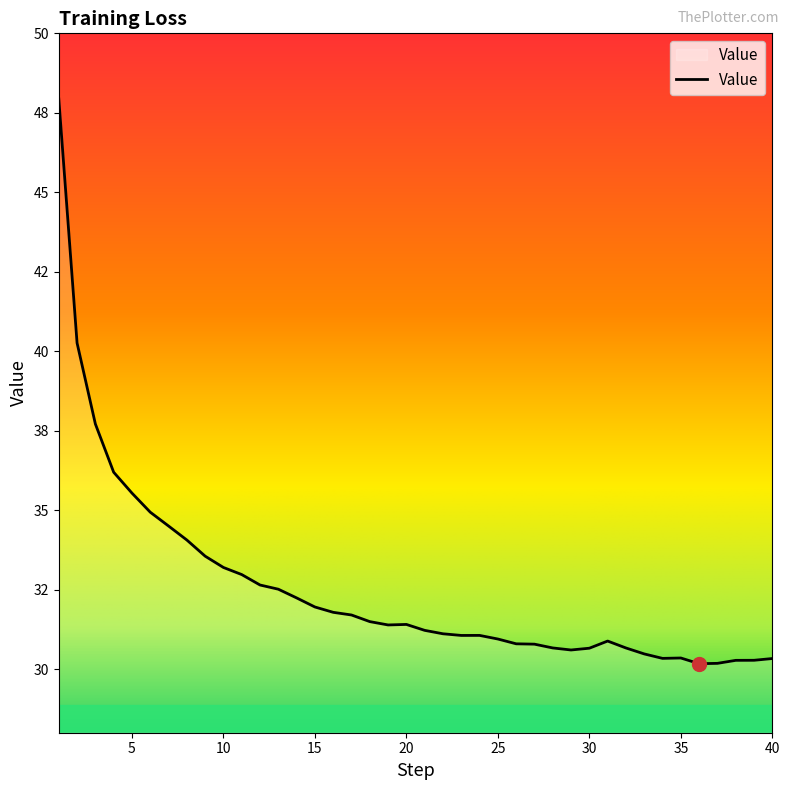

Reading left to right, what are all the values shown in this chart?

1=47.9	2=40.3	3=37.7	4=36.2	5=35.5	6=34.9	7=34.5	8=34.1	9=33.6	10=33.2	11=33.0	12=32.6	13=32.5	14=32.2	15=32.0	16=31.8	17=31.7	18=31.5	19=31.4	20=31.4	21=31.2	22=31.1	23=31.1	24=31.1	25=30.9	26=30.8	27=30.8	28=30.7	29=30.6	30=30.7	31=30.9	32=30.7	33=30.5	34=30.3	35=30.4	36=30.2	37=30.2	38=30.3	39=30.3	40=30.3